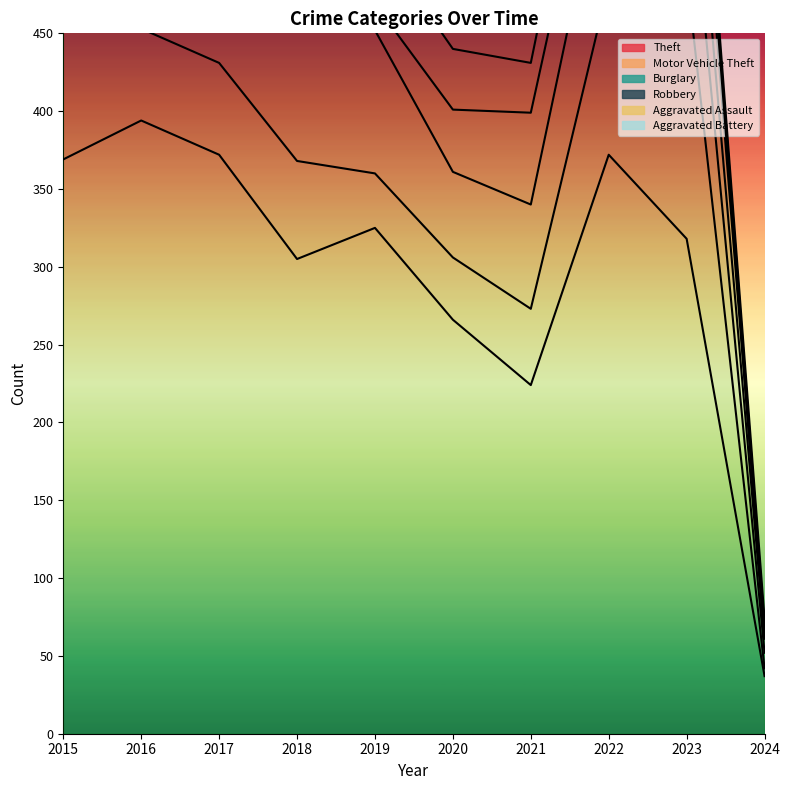

Reading right to left, extract all data points from this chart.

2024=68	2023=720	2022=711	2021=462	2020=475	2019=556	2018=605	2017=683	2016=708	2015=692